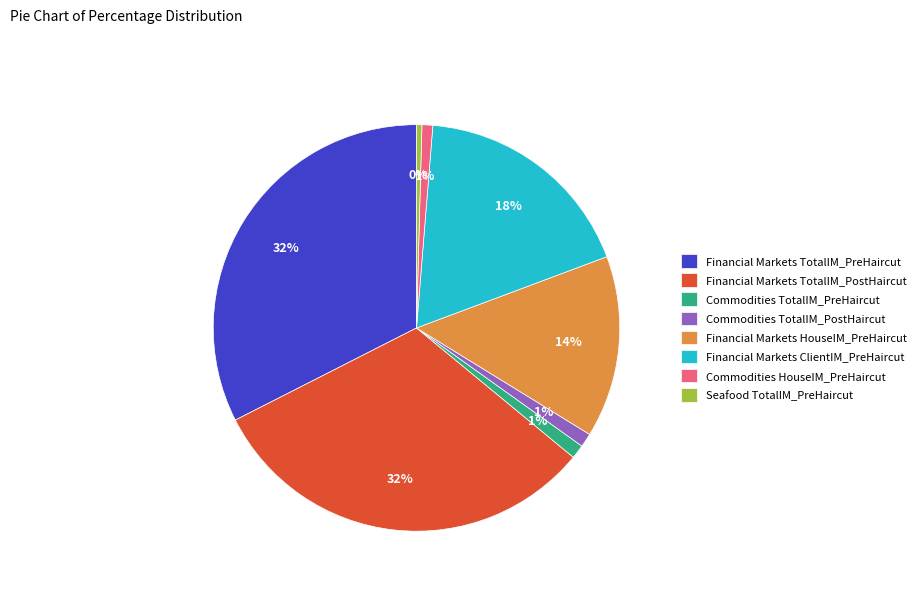

To the nearest percent, what is the combined percentage of Commodities TotalIM_PostHaircut and Commodities HouseIM_PreHaircut?

2%